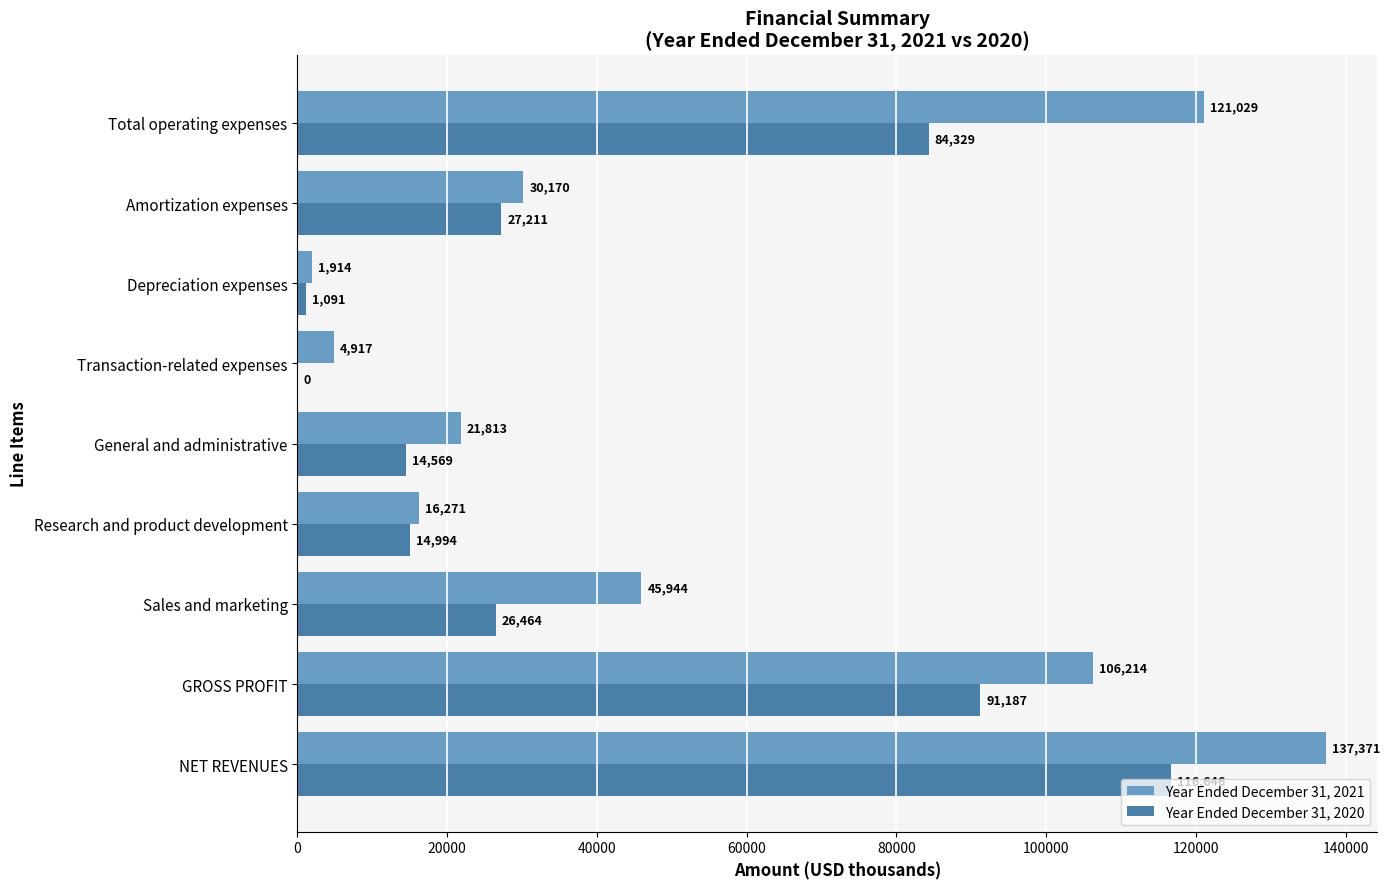

What is the sum of the Year Ended December 31, 2020 values at Depreciation expenses and General and administrative?

15660